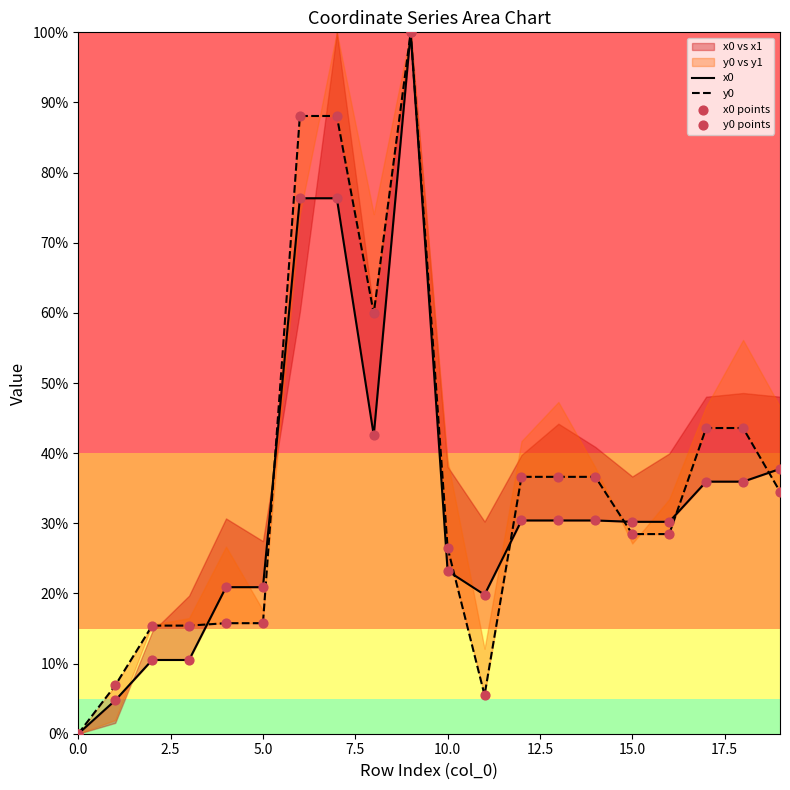

What is the total value across all series at 9?

400.0